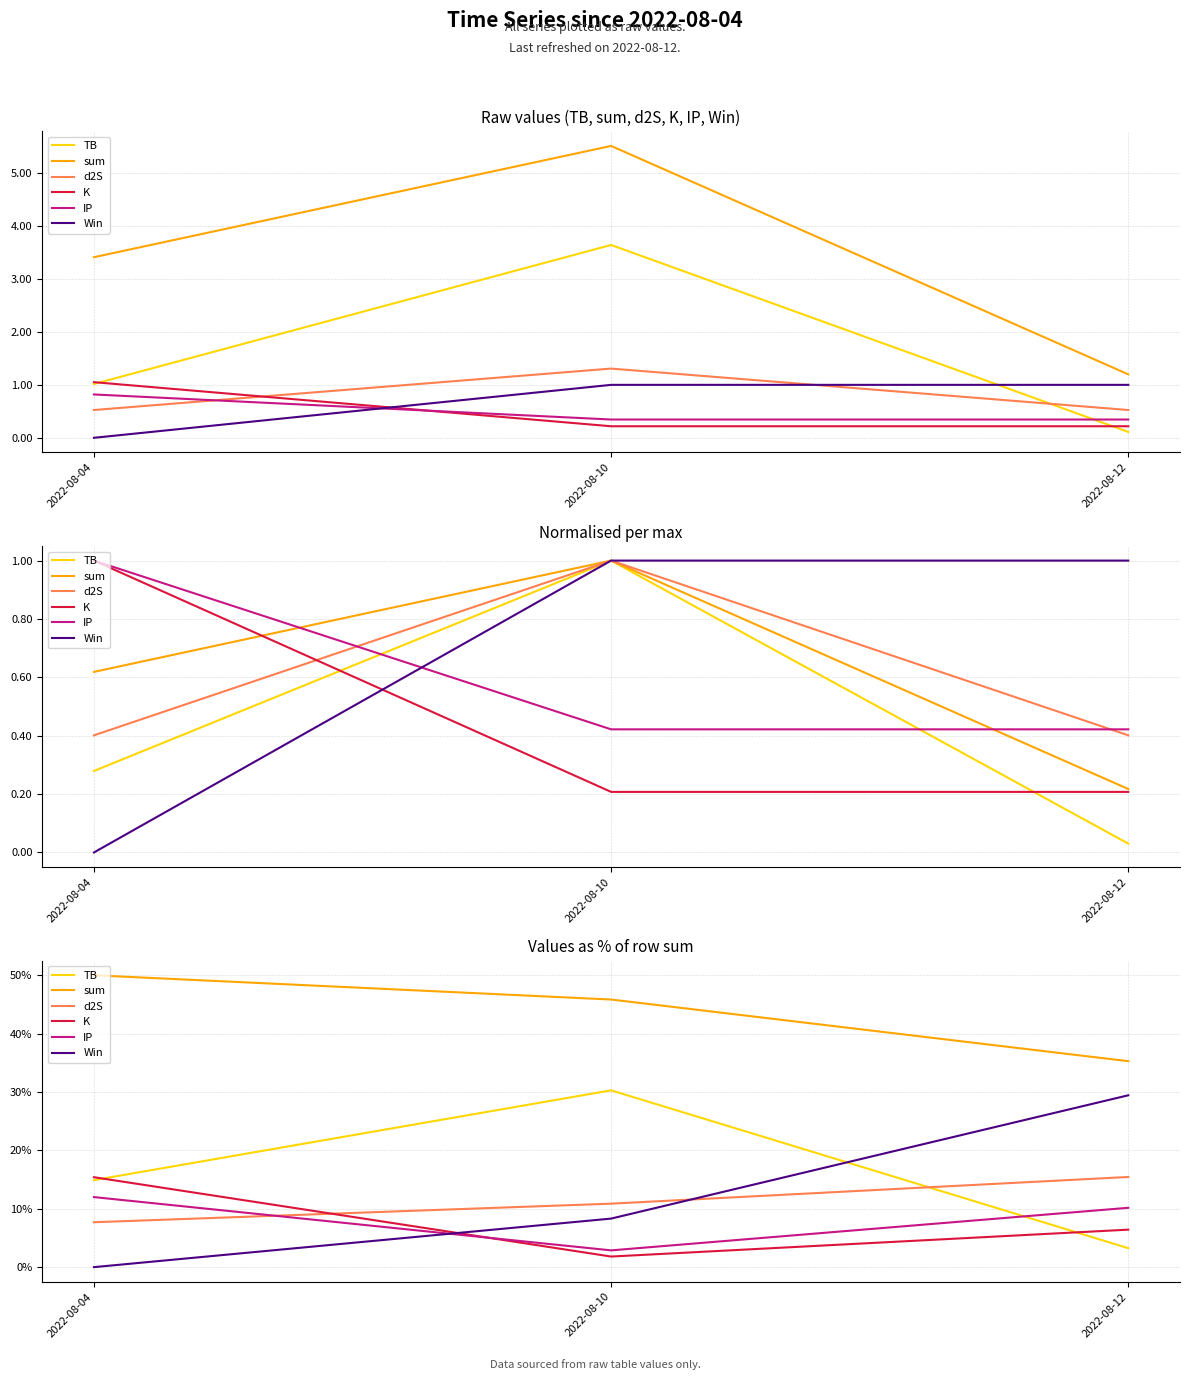

Which has a higher value, 2022-08-10 or 2022-08-12?

2022-08-10